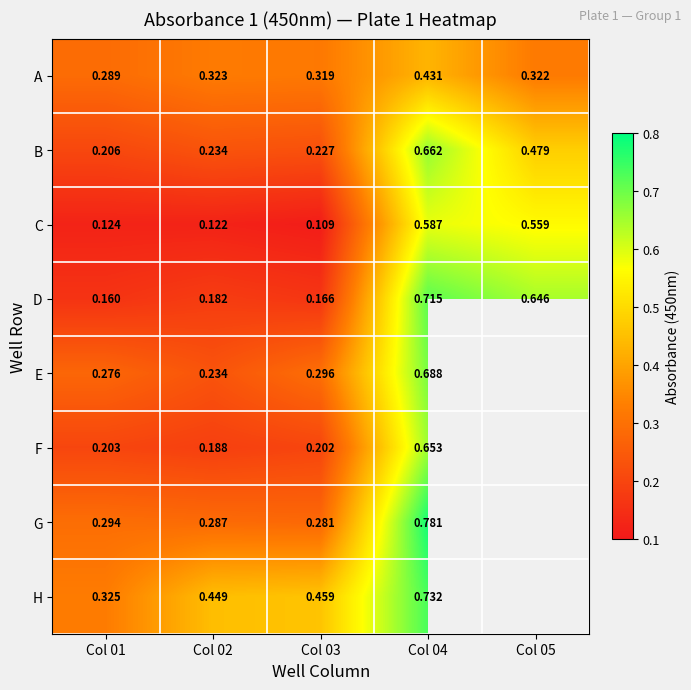

Which label corresponds to the smallest value in the chart?

Col 03